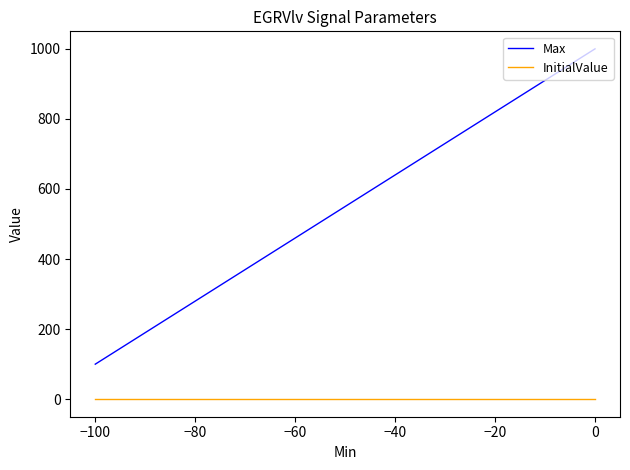

Which series has the widest spread of values?

Max